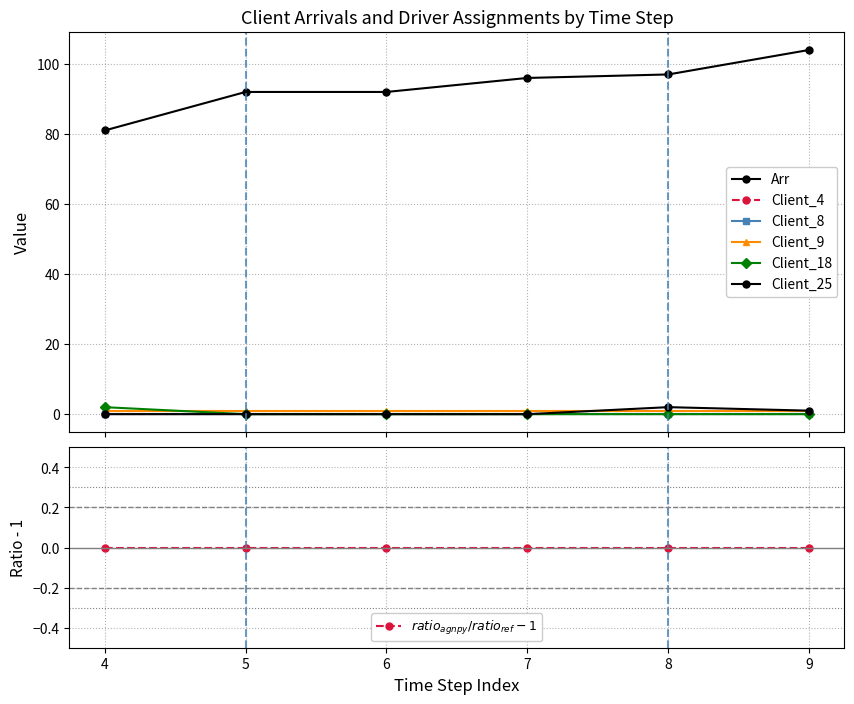

Which series changed the most between 4 and 6?

Arr